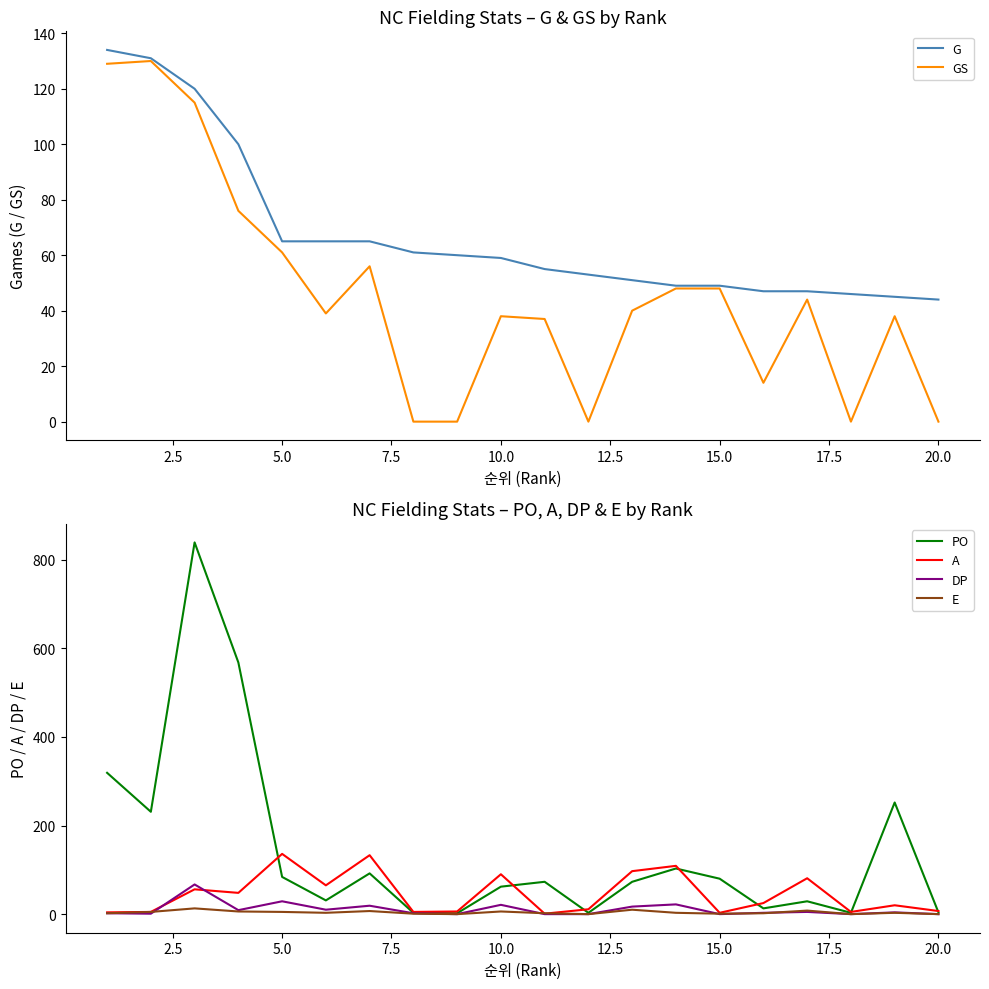

What is the greatest value displayed?

839